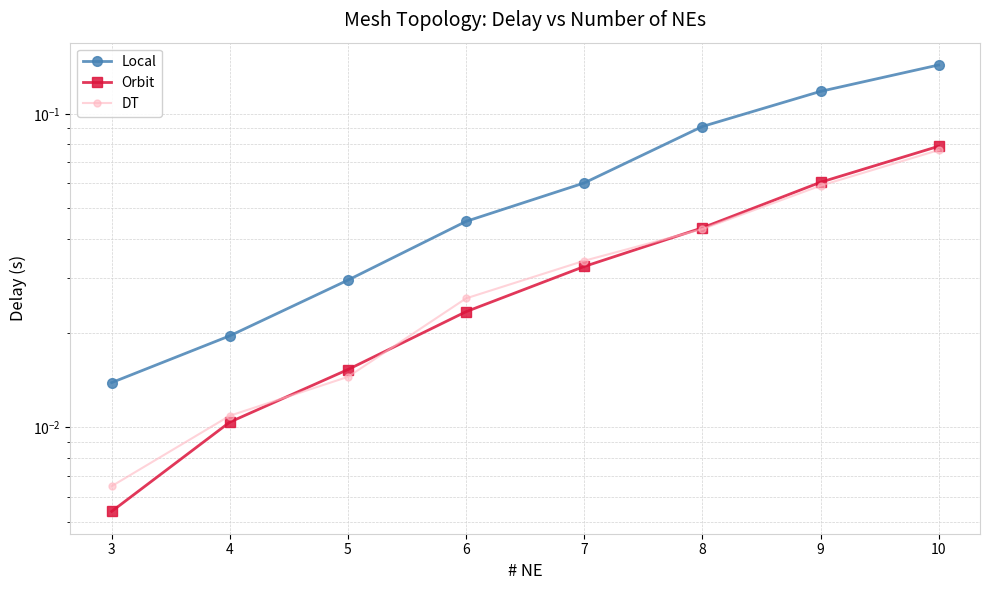

True or false: DT and Local intersect in this chart.

False